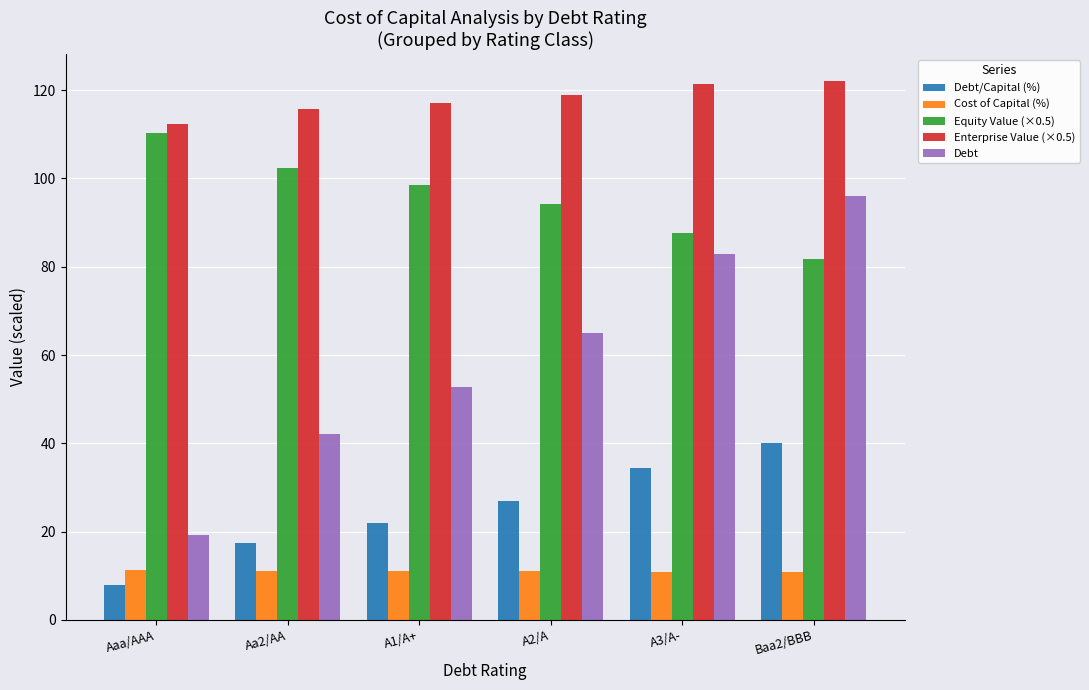

The value of Cost of Capital (%) at Baa2/BBB is 10.8. True or false?

True